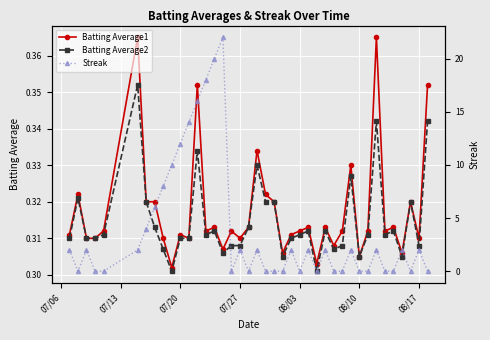

How many Batting Average1 values are between 0 and 1?

40